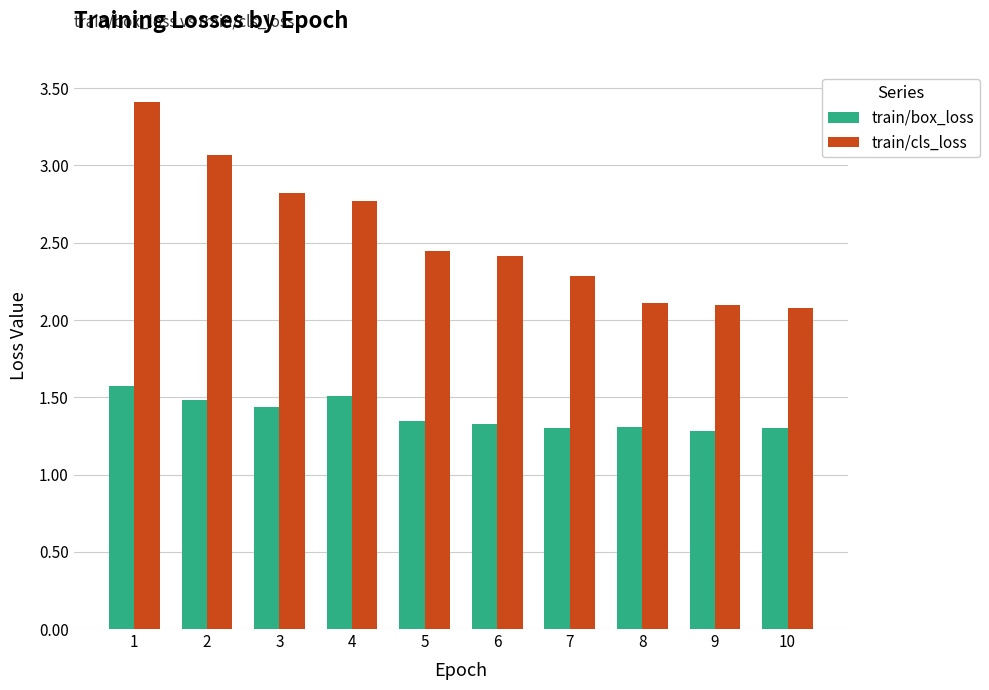

What is the difference between the maximum and second lowest values in the train/box_loss series?

0.3